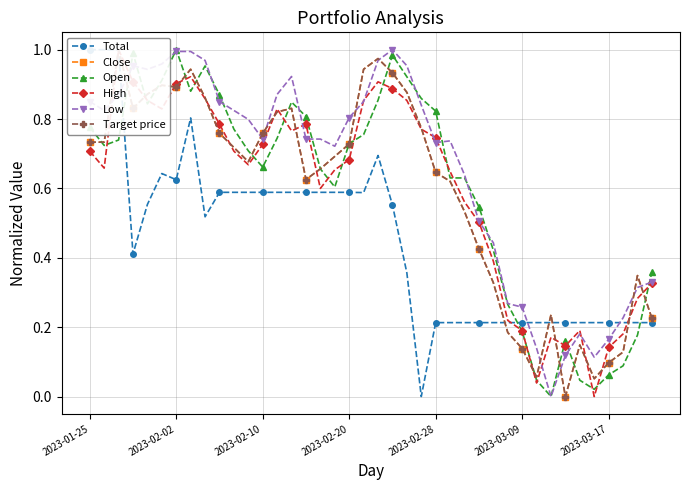

What are all the series names shown in the legend?

Total, Close, Open, High, Low, Target price